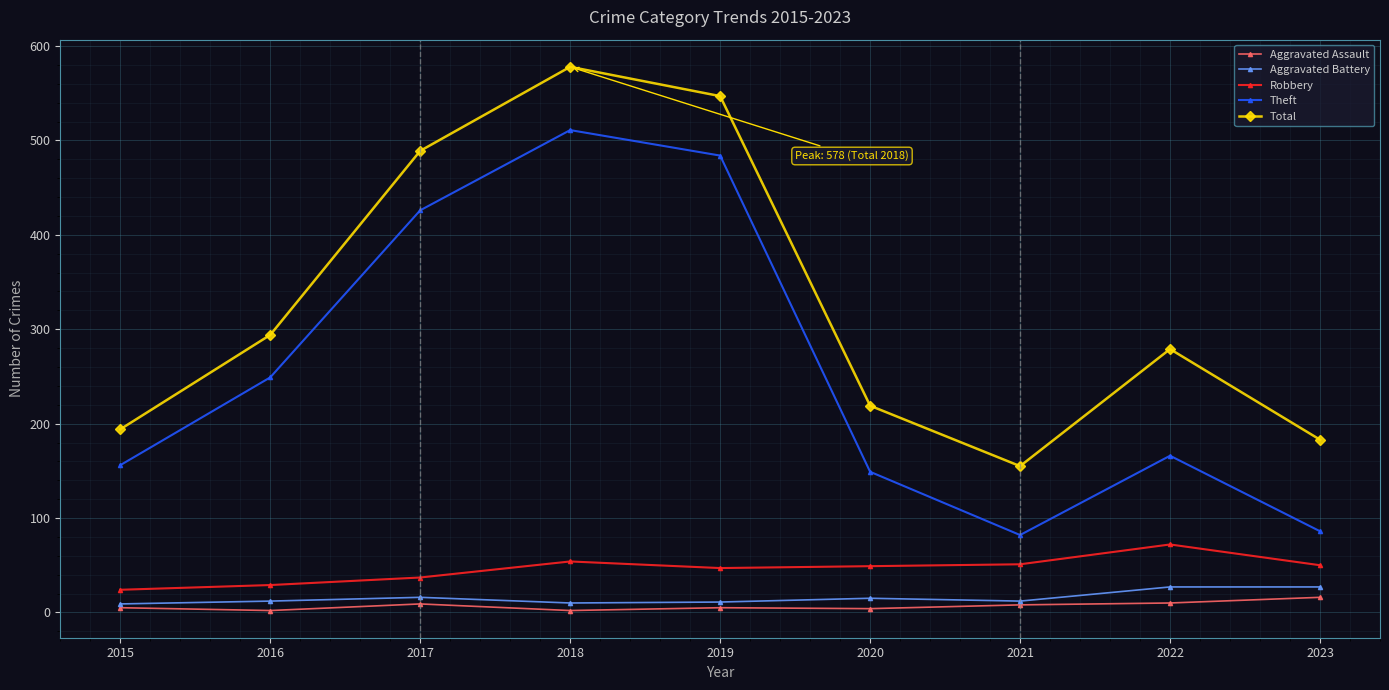

True or false: Robbery and Total intersect in this chart.

False